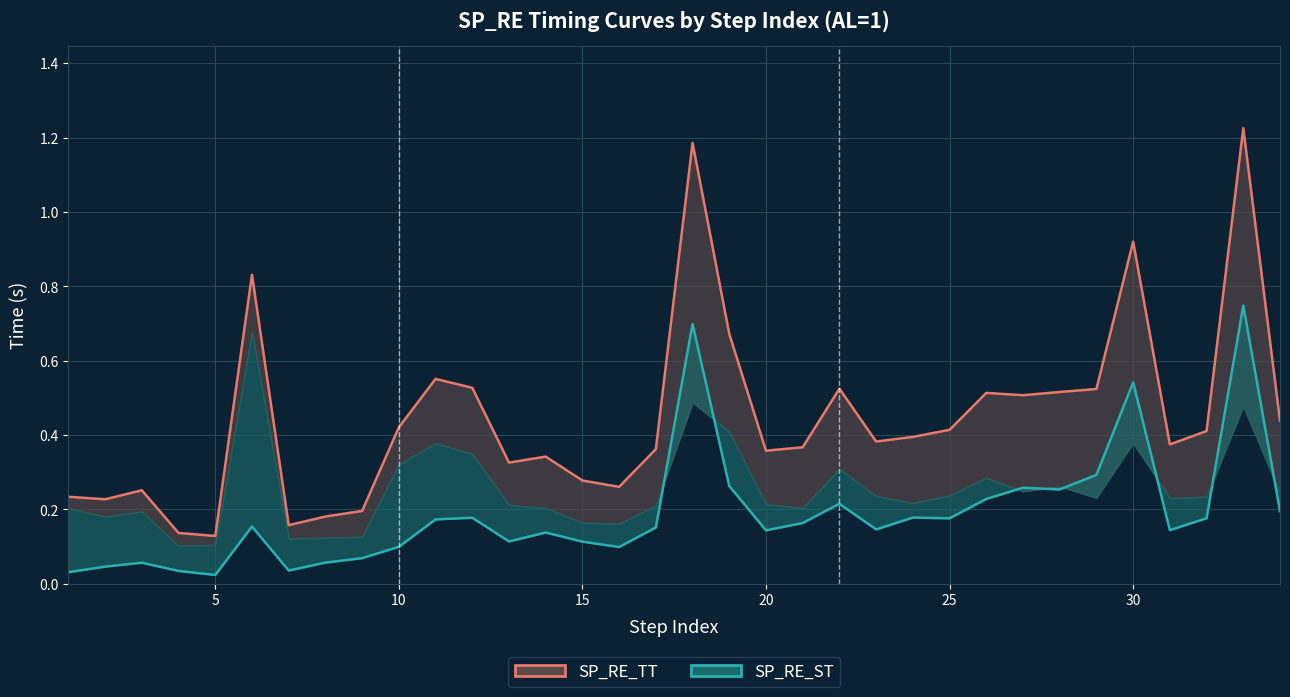

True or false: SP_RE_TT and SP_RE_ST intersect in this chart.

False